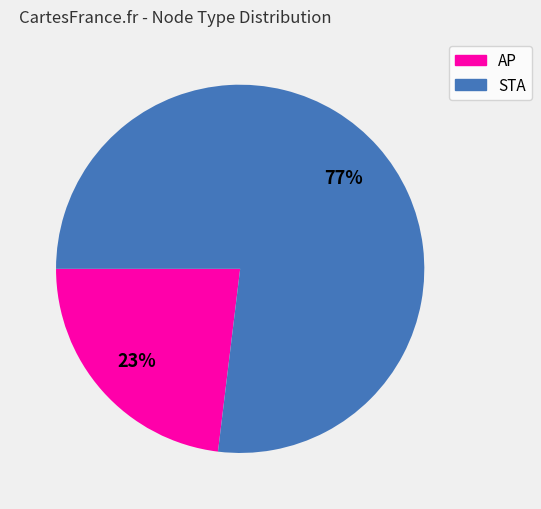

Does any single category account for the majority?

Yes